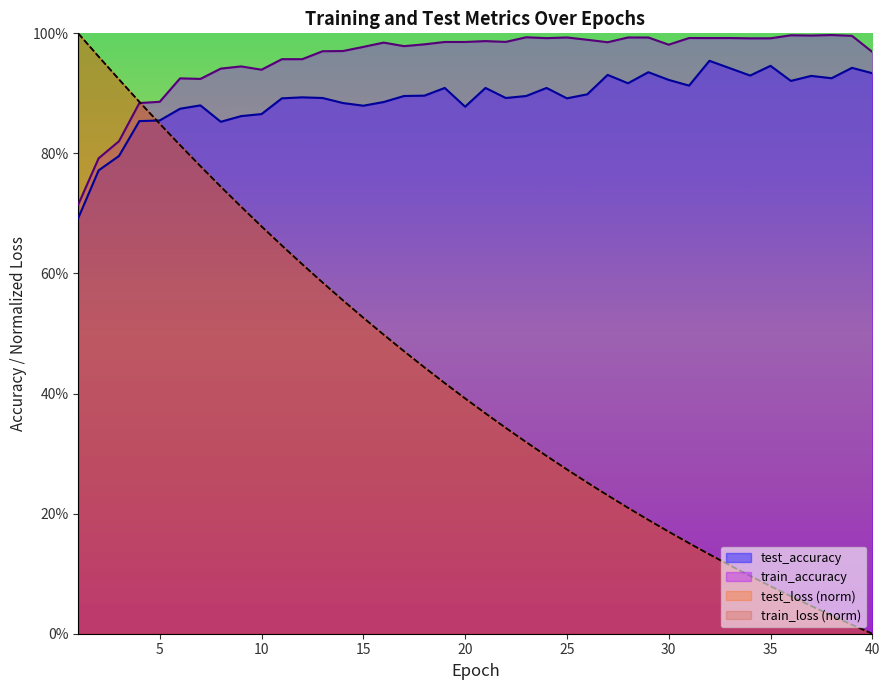

Does the chart display data point markers on the line(s)?

No